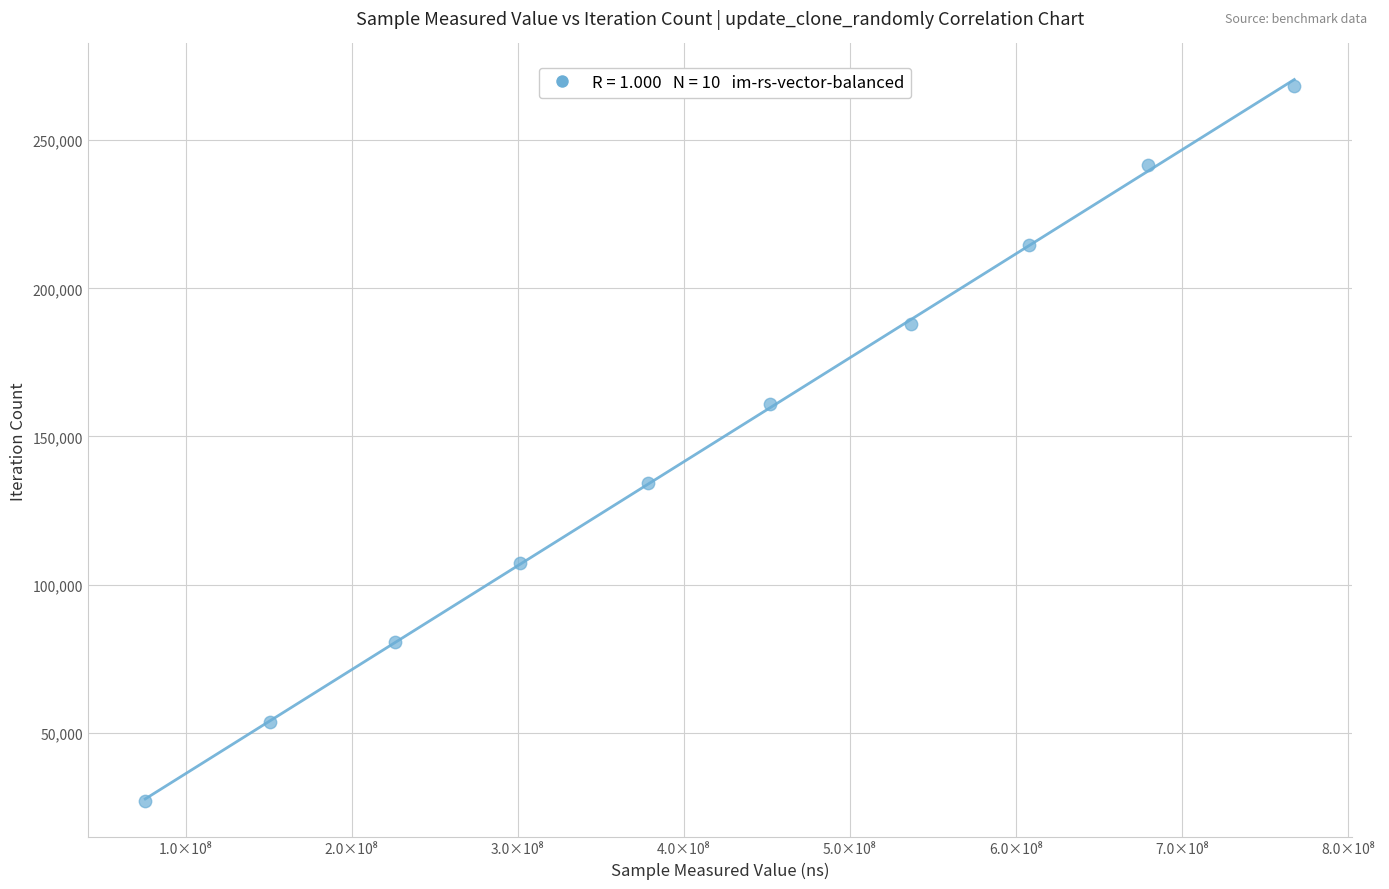

What is the range of X values (max minus min)?

691807039